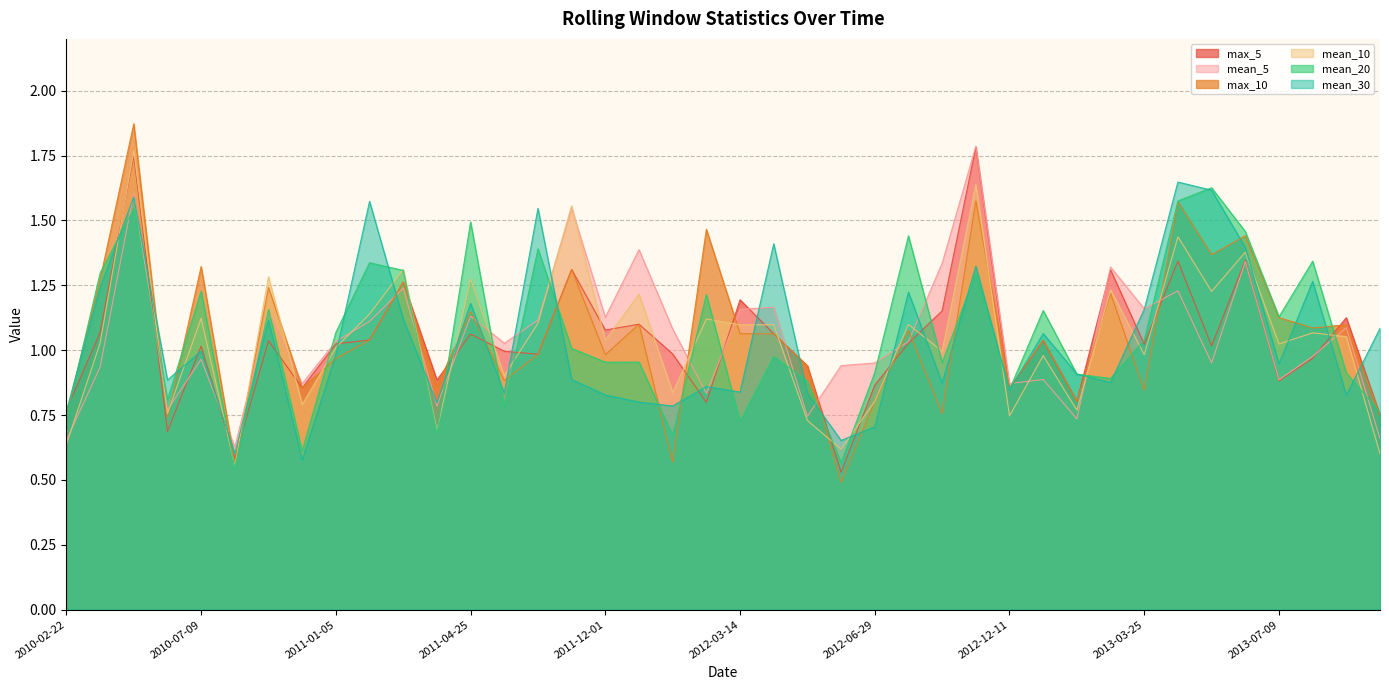

Which series changed the most between 2010-08-05 and 2010-09-03?

mean_10